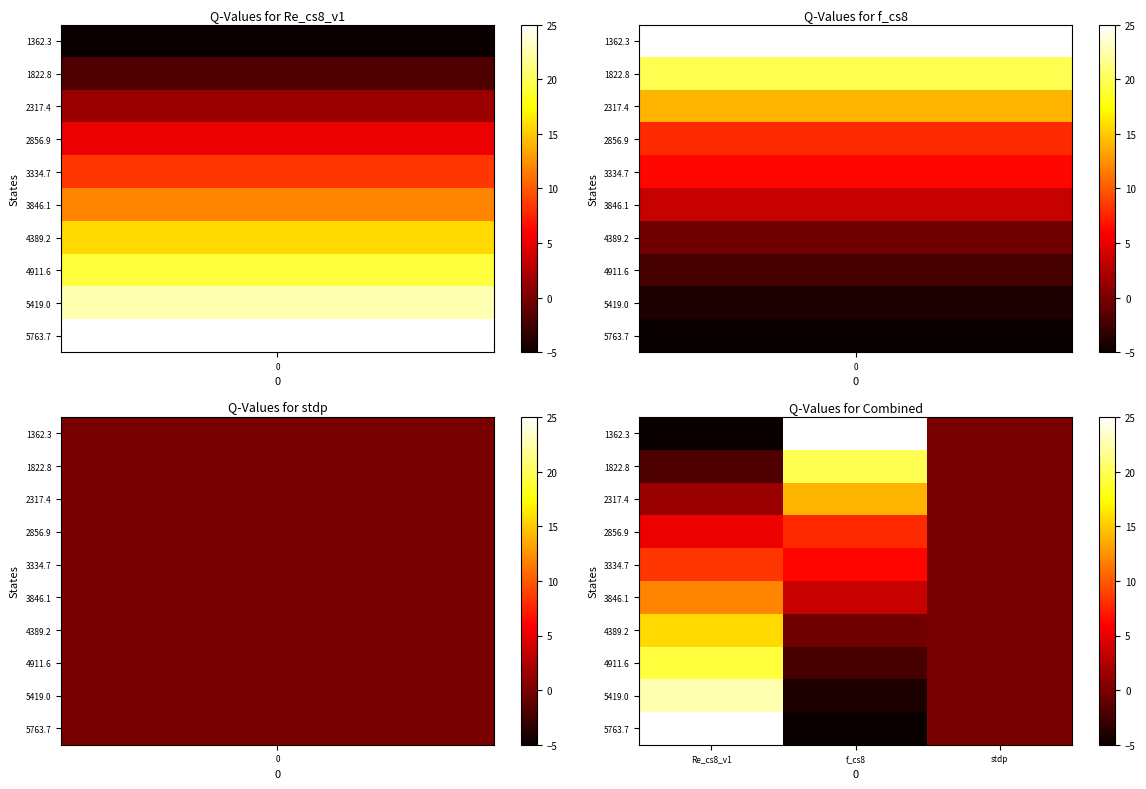

Reading left to right, what are all the values shown in this chart?

1362.3: Re_cs8_v1=-5.0	f_cs8=25.0	stdp=0.0
1822.8: Re_cs8_v1=-1.9	f_cs8=19.8	stdp=0.0
2317.4: Re_cs8_v1=1.5	f_cs8=14.0	stdp=0.0
2856.9: Re_cs8_v1=5.2	f_cs8=7.9	stdp=0.0
3334.7: Re_cs8_v1=8.4	f_cs8=6.2	stdp=0.0
3846.1: Re_cs8_v1=11.9	f_cs8=3.5	stdp=0.0
4389.2: Re_cs8_v1=15.6	f_cs8=-0.4	stdp=0.0
4911.6: Re_cs8_v1=19.2	f_cs8=-2.2	stdp=0.0
5419.0: Re_cs8_v1=22.7	f_cs8=-4.2	stdp=0.0
5763.7: Re_cs8_v1=25.0	f_cs8=-5.0	stdp=0.0